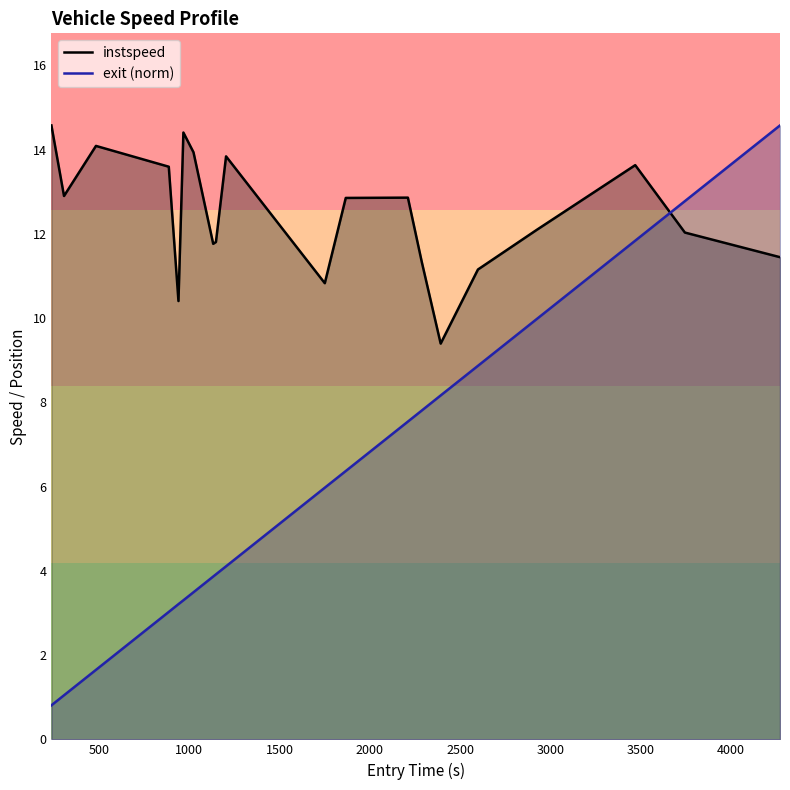

After their last crossing, which series has the higher values: instspeed or exit (norm)?

exit (norm)